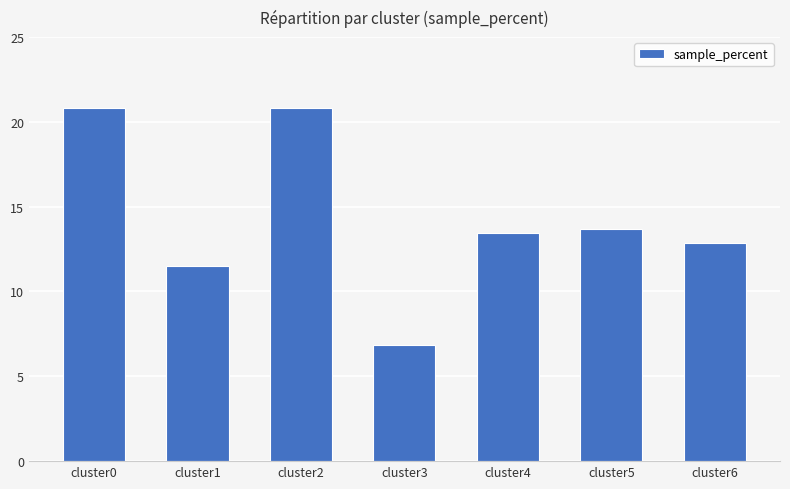

True or false: the data shows 18.3 at cluster5.

False